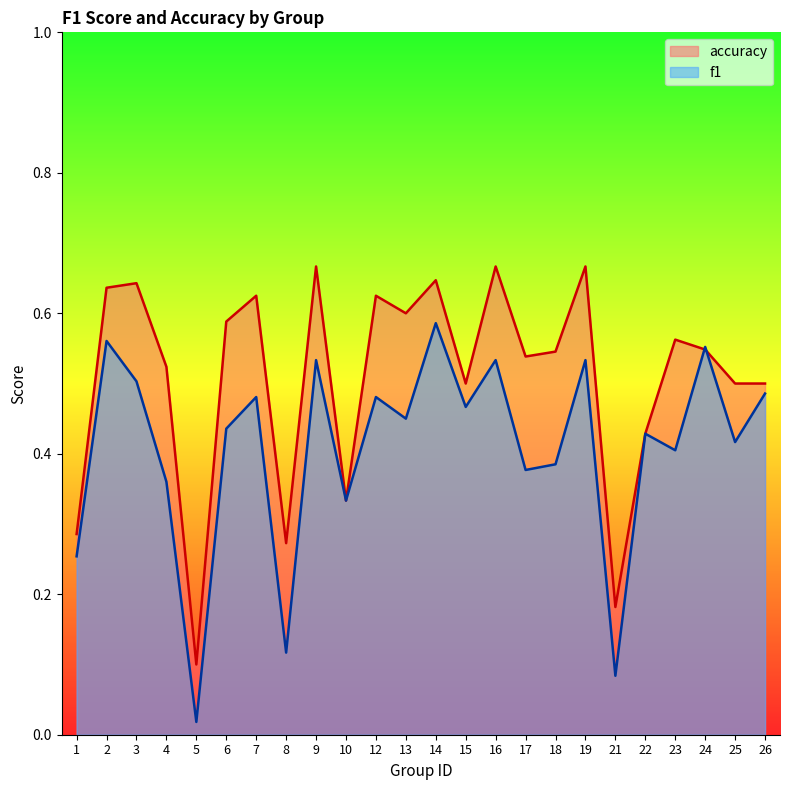

List the series in order of their peak value, highest first.

accuracy, f1